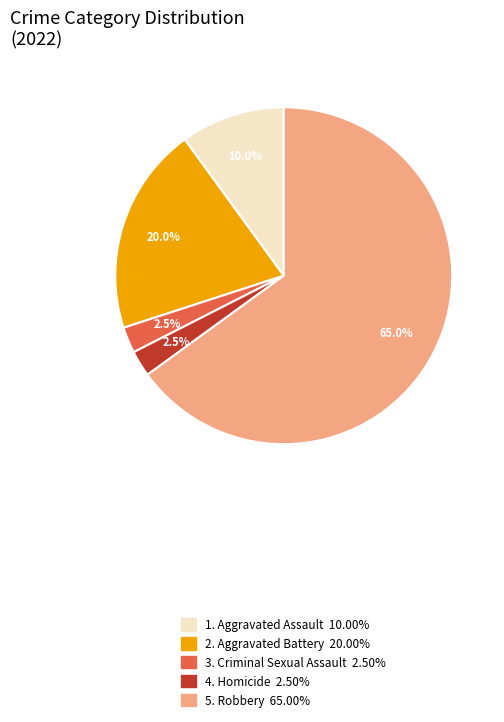

Is there any slice that represents more than half of the pie?

Yes